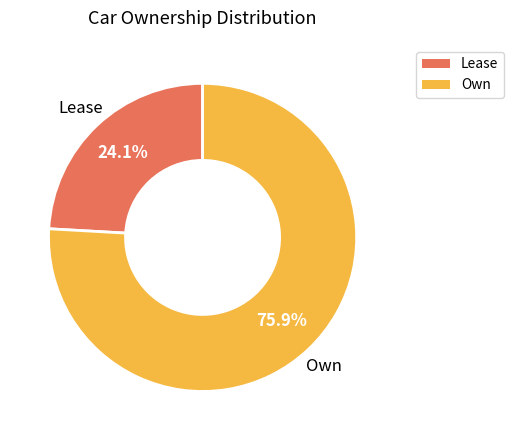

What is the majority slice?

Own